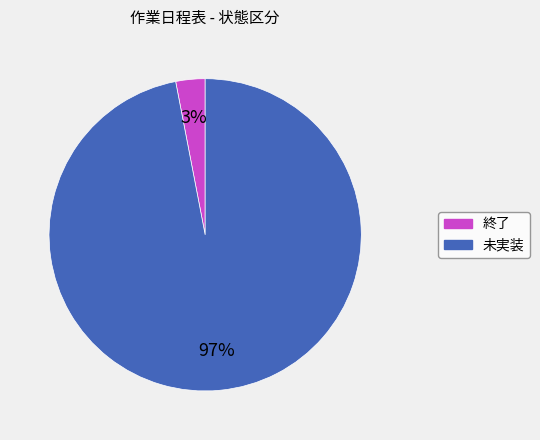

Is there a majority slice in this chart?

Yes